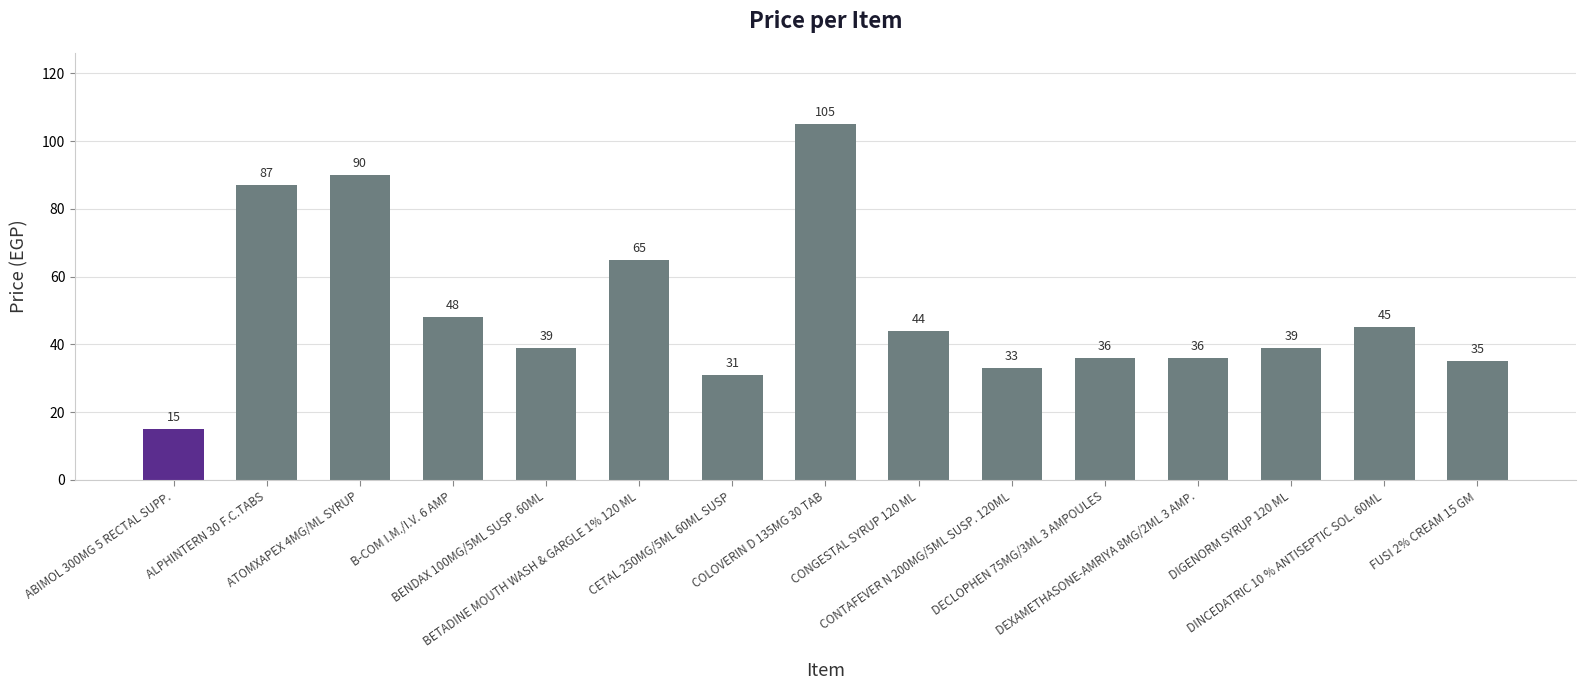

Reading left to right, extract all data points from this chart.

15	87	90	48	39	65	31	105	44	33	36	36	39	45	35